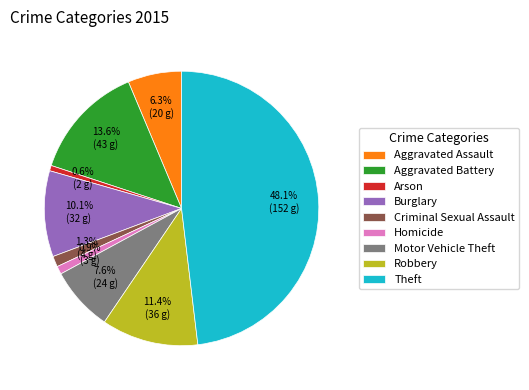

Does Motor Vehicle Theft represent more than half of the total?

No